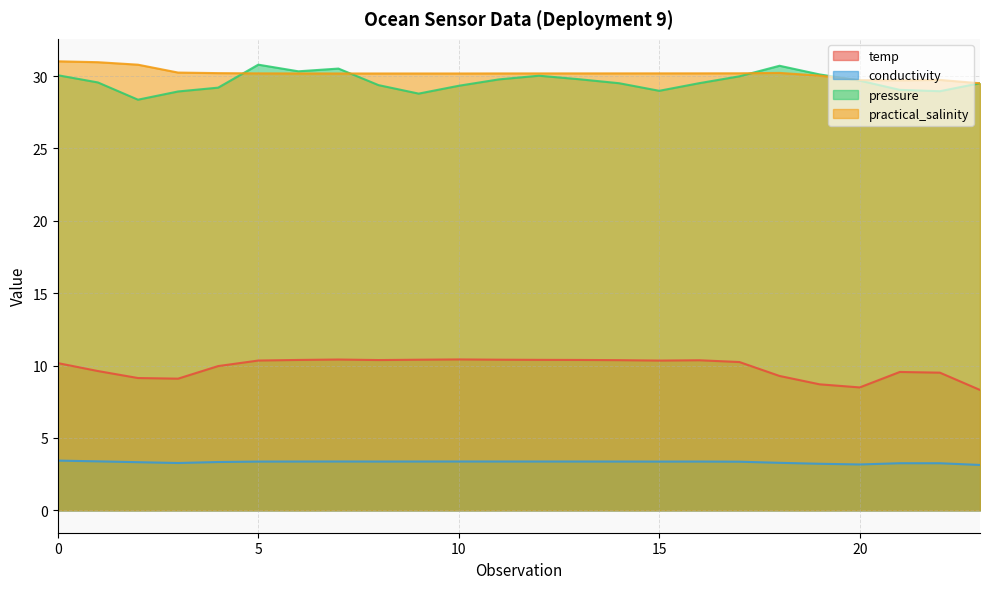

What is the average value of the conductivity series?

3.3